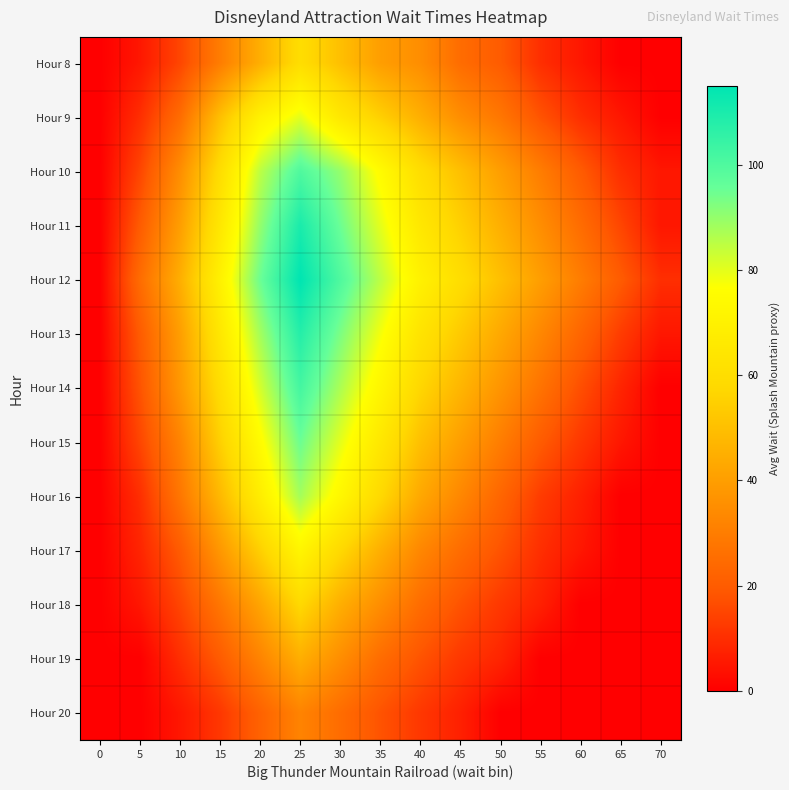

At which category is the sum across all series the highest?

25